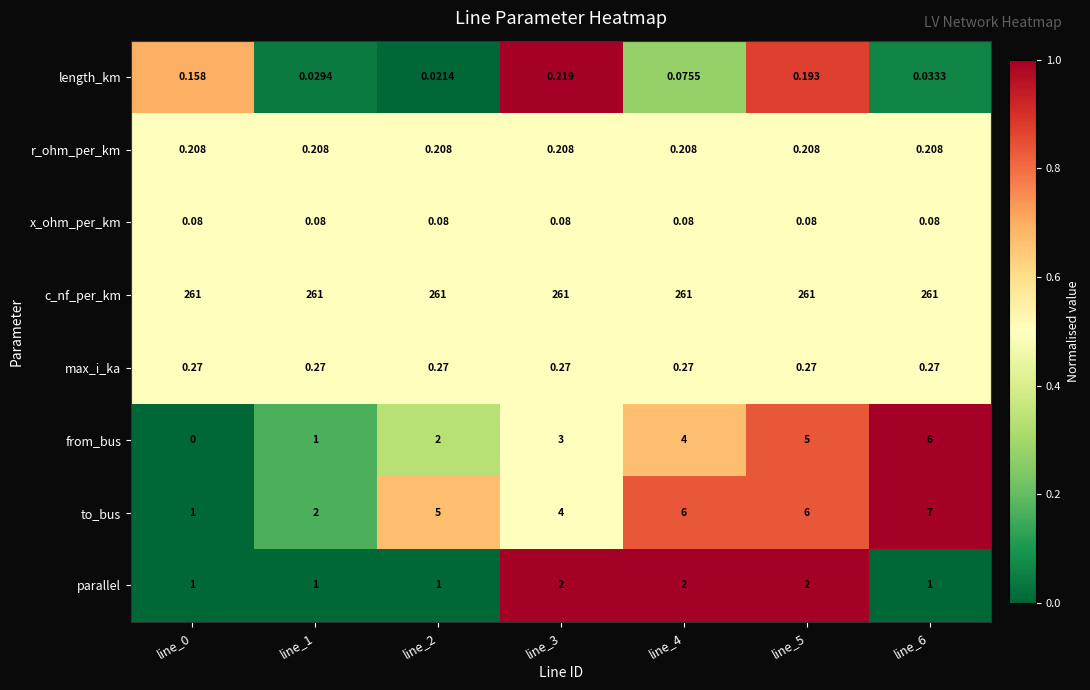

What is the difference between the highest and lowest values at line_2?

261.0